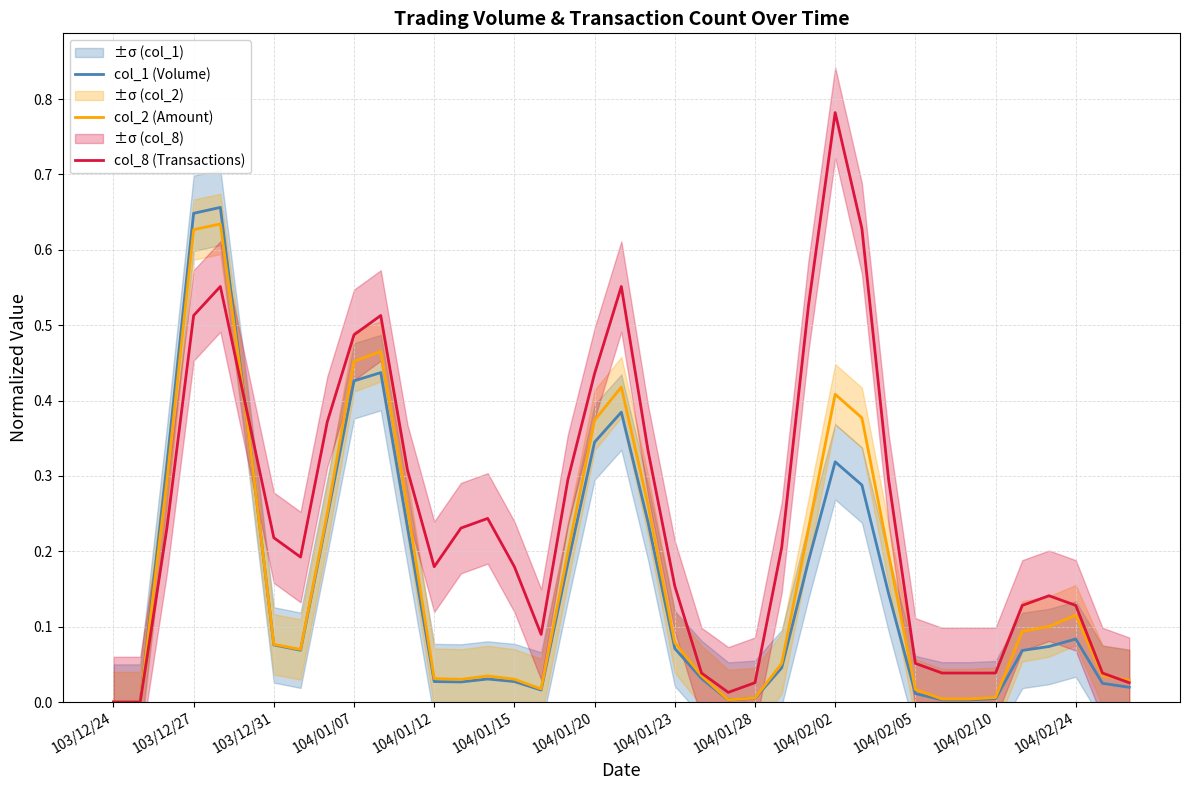

Is this an area chart (filled region under the line)?

No